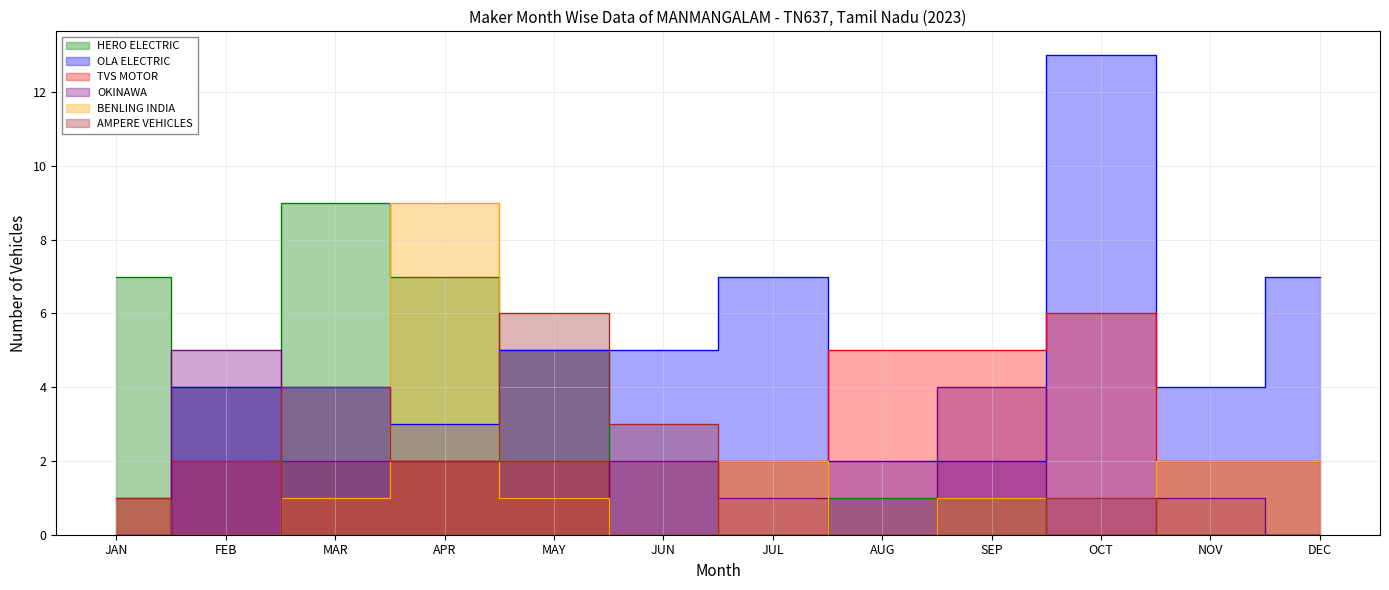

What is the difference between the AMPERE VEHICLES values at AUG and JAN?

1